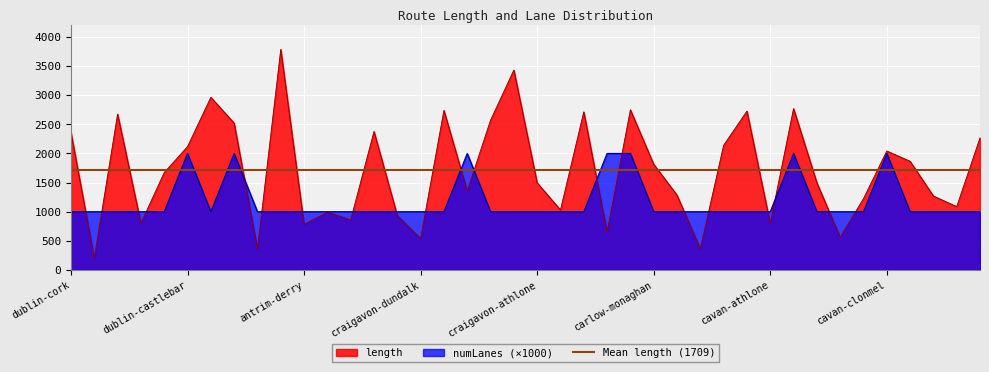

What is the minimum value for length?

199.3